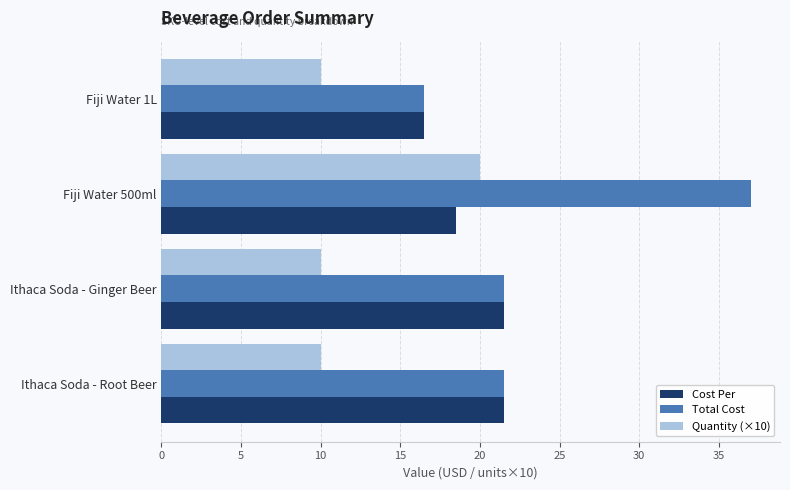

At how many categories does at least one series exceed 11?

4